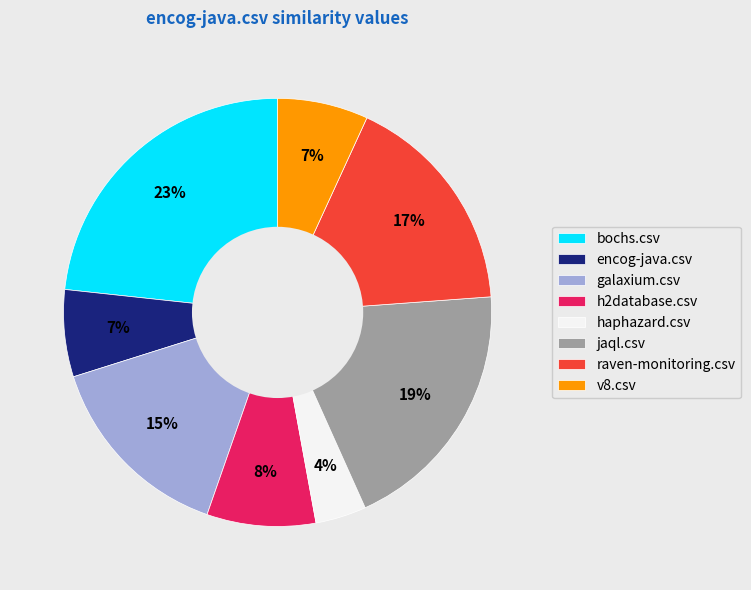

Which has a higher value, v8.csv or haphazard.csv?

v8.csv